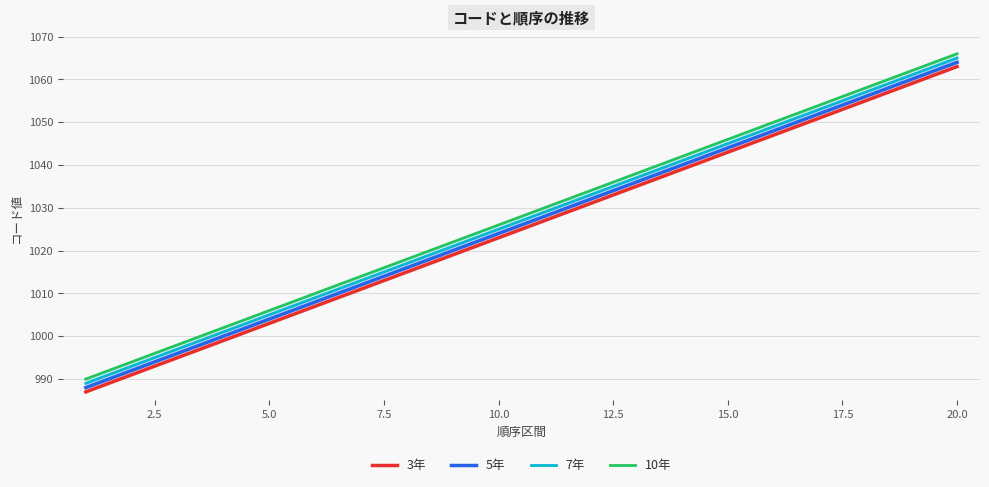

True or false: 7年 and 5年 intersect in this chart.

False